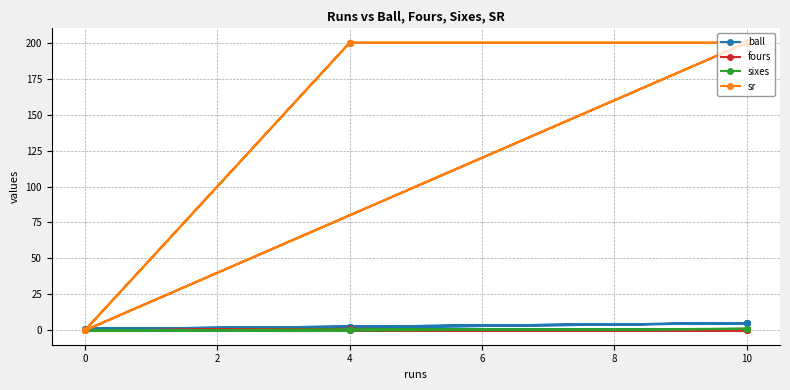

Is the value of sr at 10 greater than the value of sixes at 0?

Yes